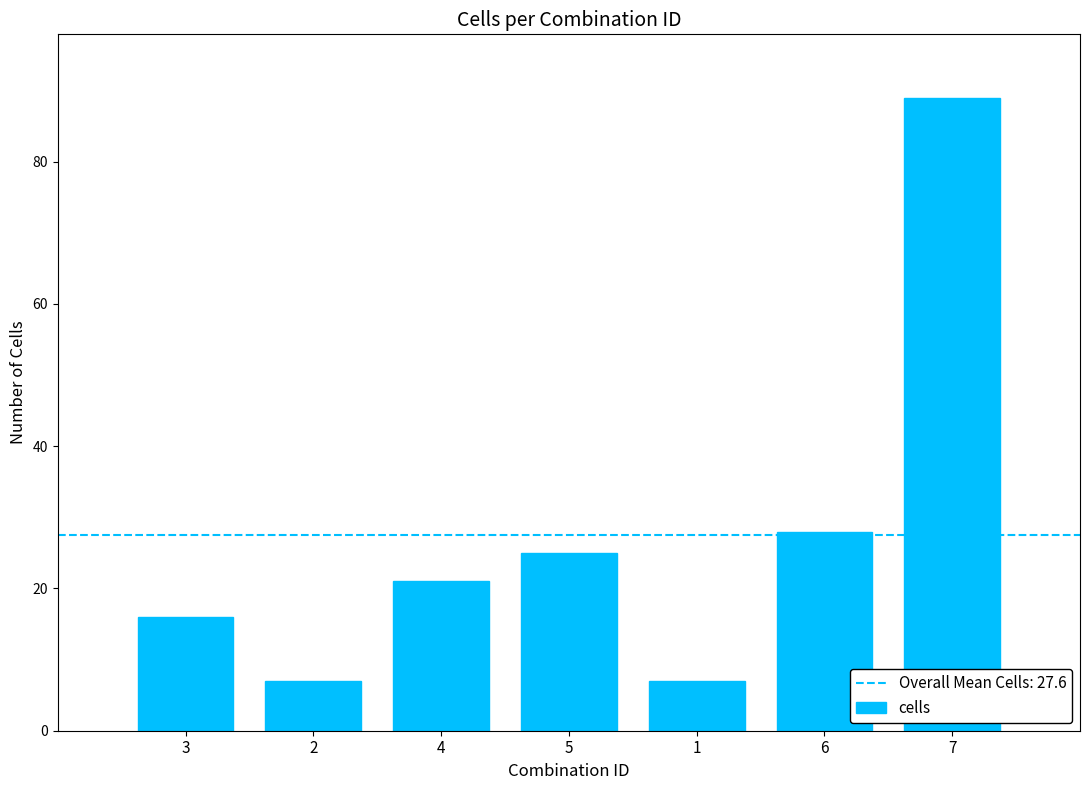

Reading left to right, list all the values displayed in this chart.

16	7	21	25	7	28	89